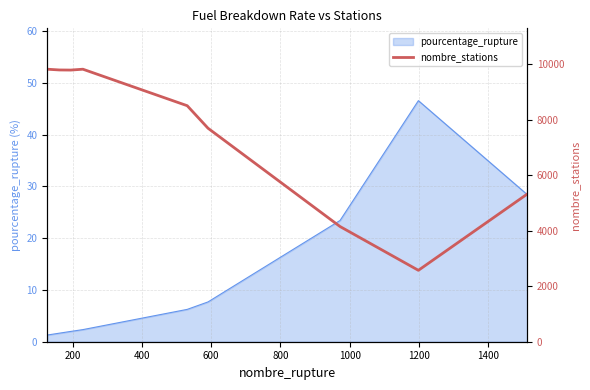

What is the minimum value for pourcentage_rupture?

1.3